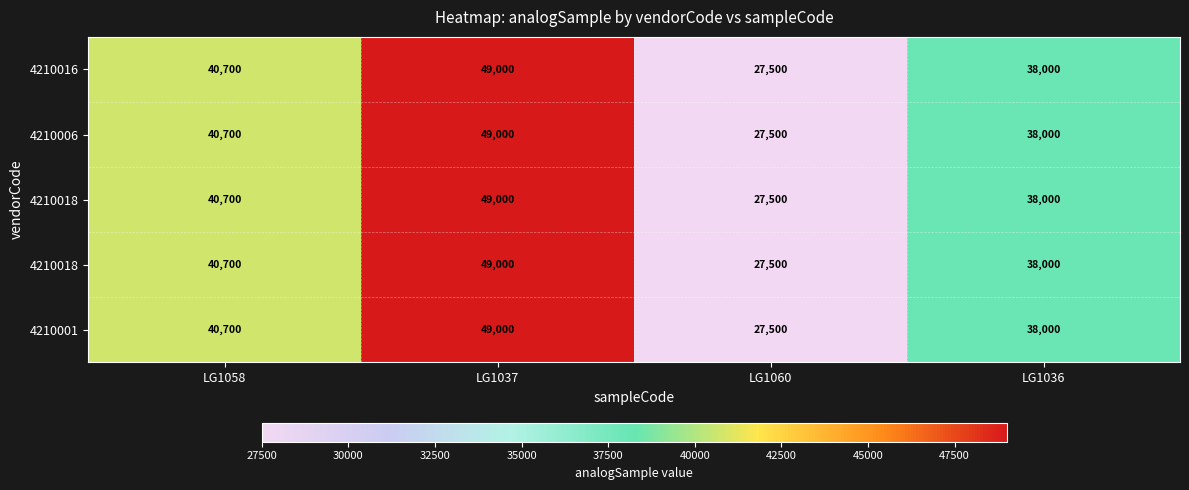

At which category is the sum across all series the highest?

LG1037